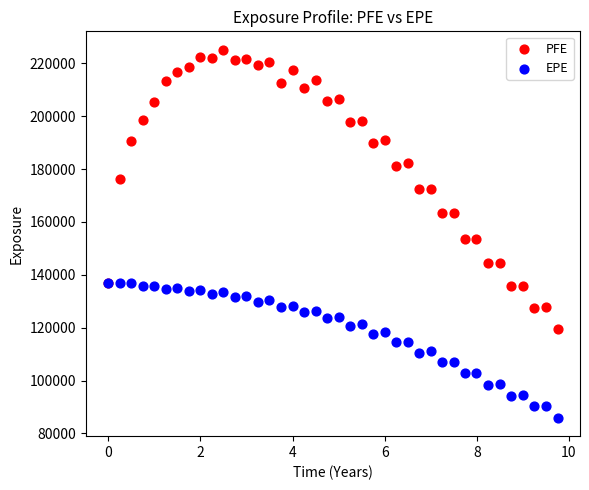

Which series has the largest Y range (max minus min)?

PFE